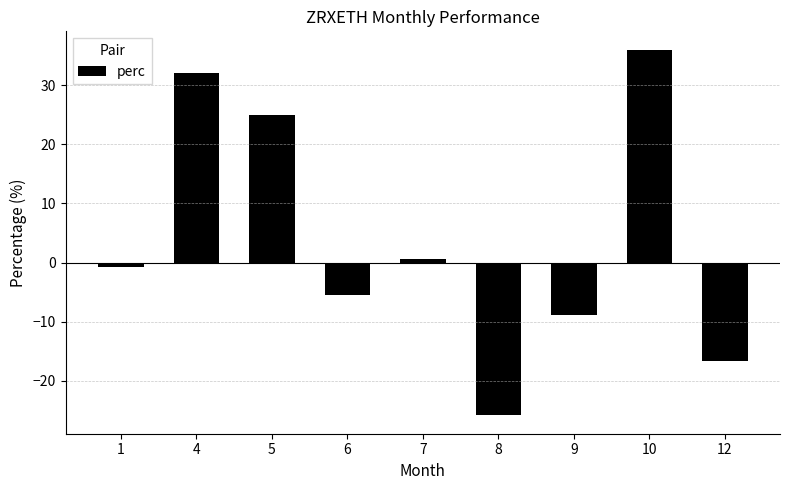

Reading right to left, extract all data points from this chart.

12=-16.6	10=36.0	9=-8.9	8=-25.8	7=0.6	6=-5.5	5=25.0	4=32.0	1=-0.7